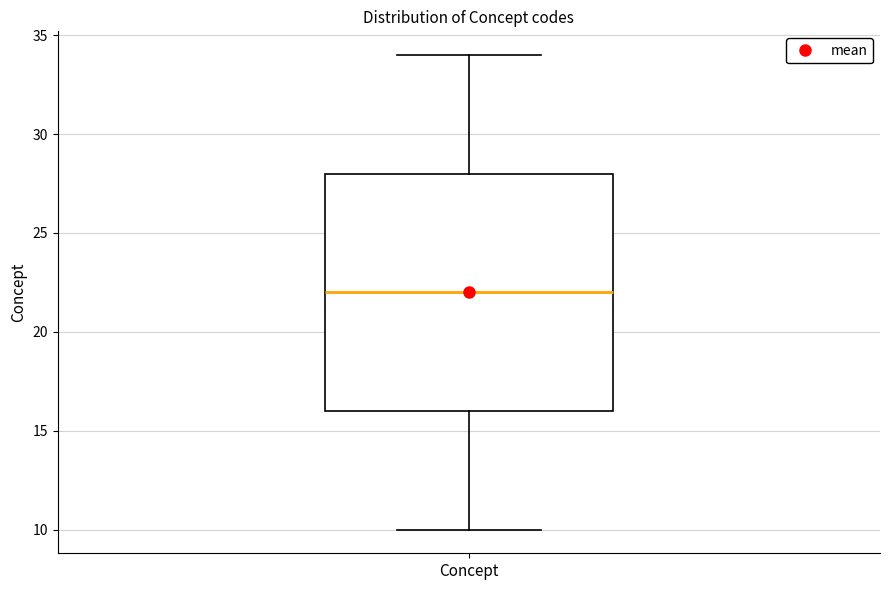

Transcribe this box plot: give where the median line is, the range the box spans, and where the two whiskers end, as read against the y-axis. The values are not printed on the chart, so give them approximately, as read against the axis.

median 22, box 16 to 28, whiskers 10 to 34